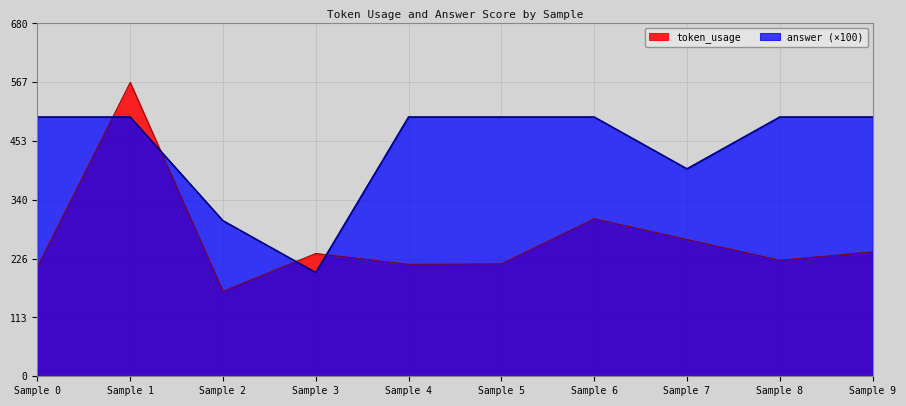

Where do answer (×100) and token_usage first cross each other?

Sample 0 and Sample 1